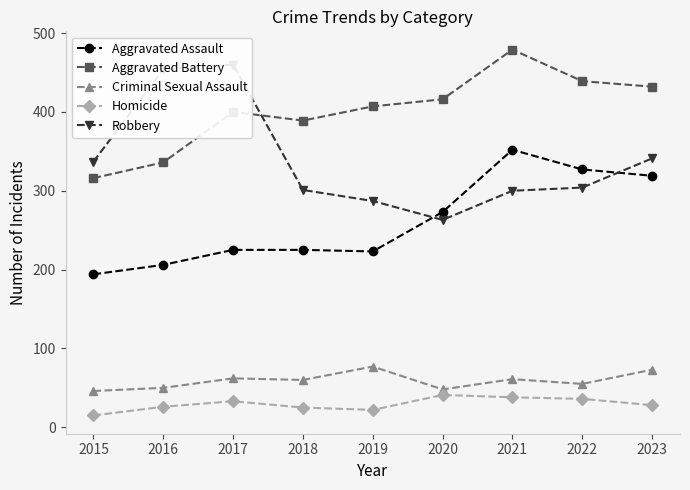

Rank the series by their maximum value, from highest to lowest.

Aggravated Battery, Robbery, Aggravated Assault, Criminal Sexual Assault, Homicide